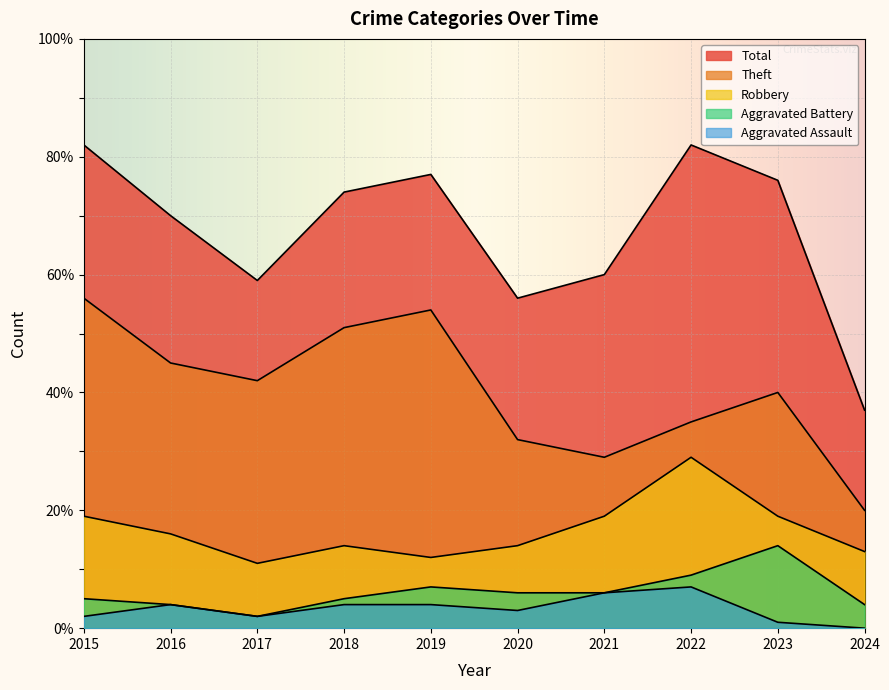

Where is the first local minimum for Total?

2017